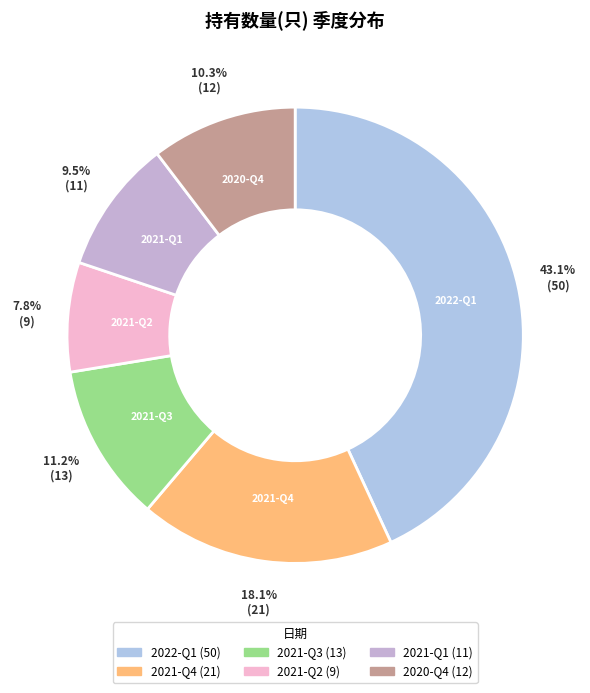

Which category has the biggest portion of the pie?

2022-Q1